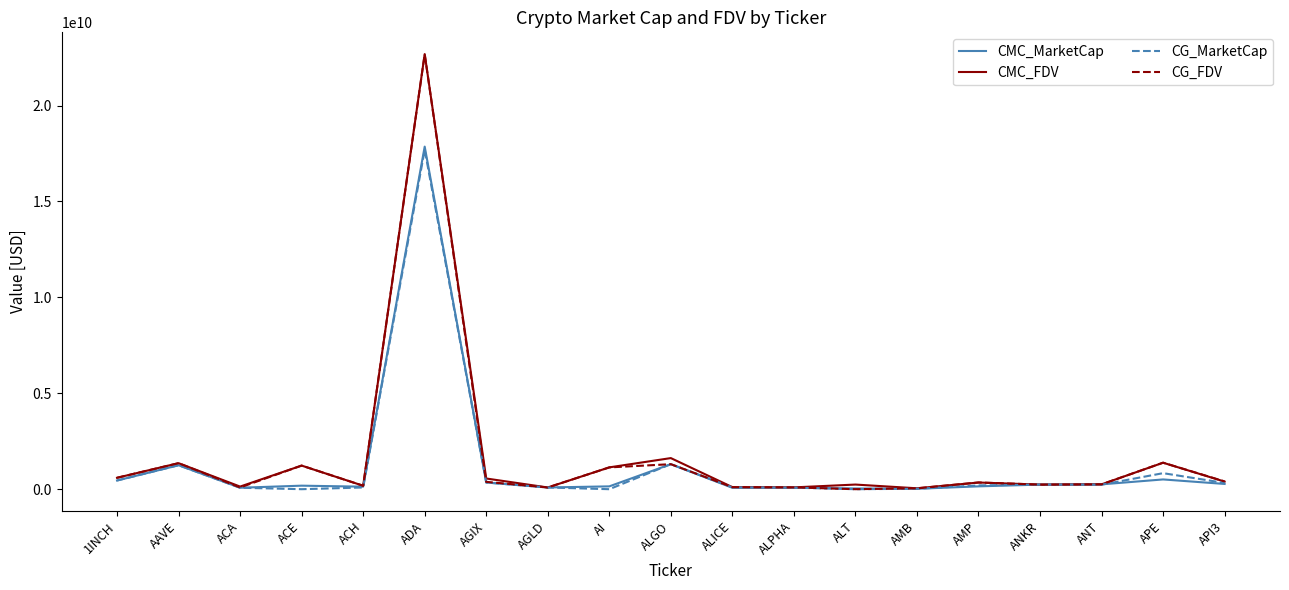

True or false: CG_FDV has a value of 22672158695.0 at ADA.

True